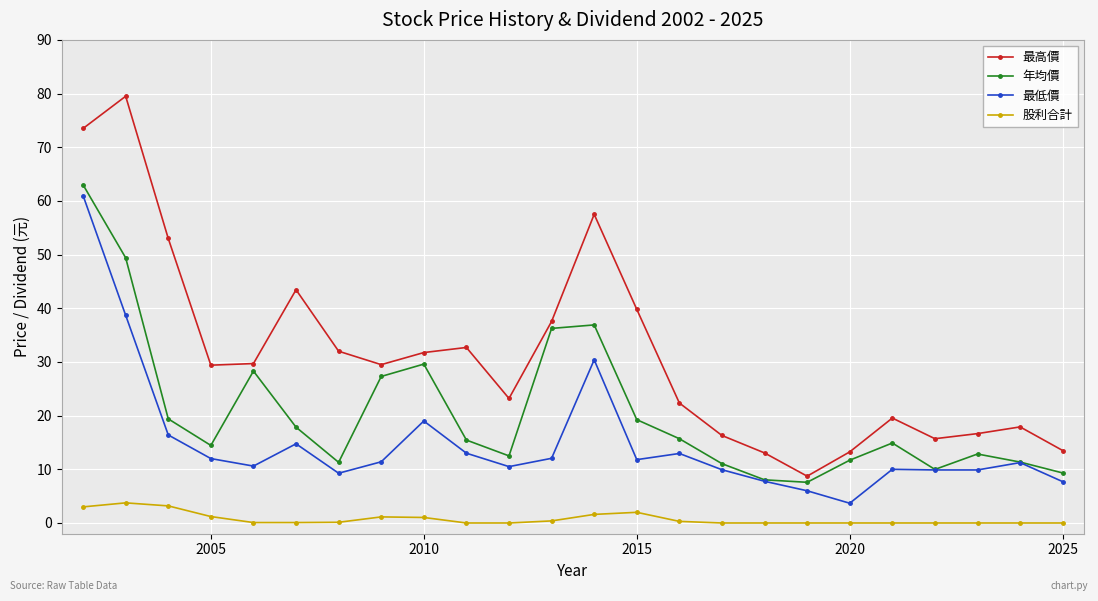

True or false: 年均價 and 股利合計 cross at least once.

False